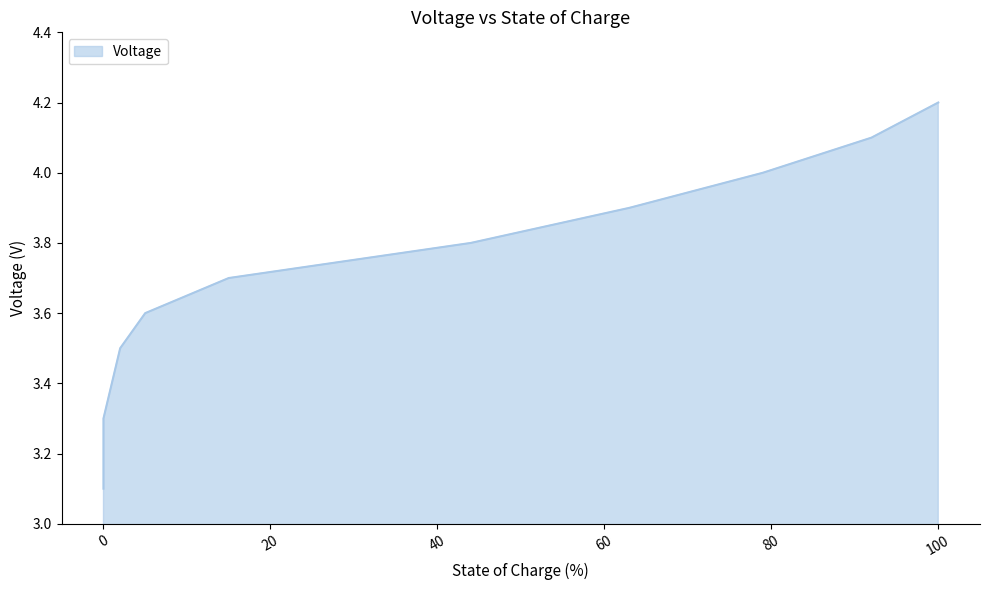

What is the difference between the values at 79 and 92?

0.1